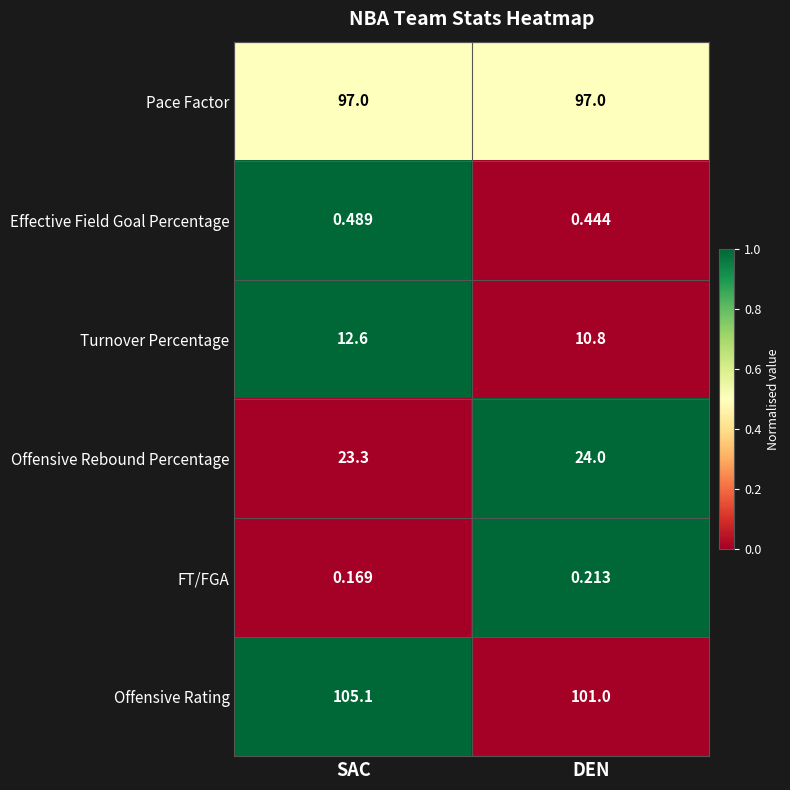

List the series in order of their peak value, highest first.

Offensive Rating, Pace Factor, Offensive Rebound Percentage, Turnover Percentage, Effective Field Goal Percentage, FT/FGA